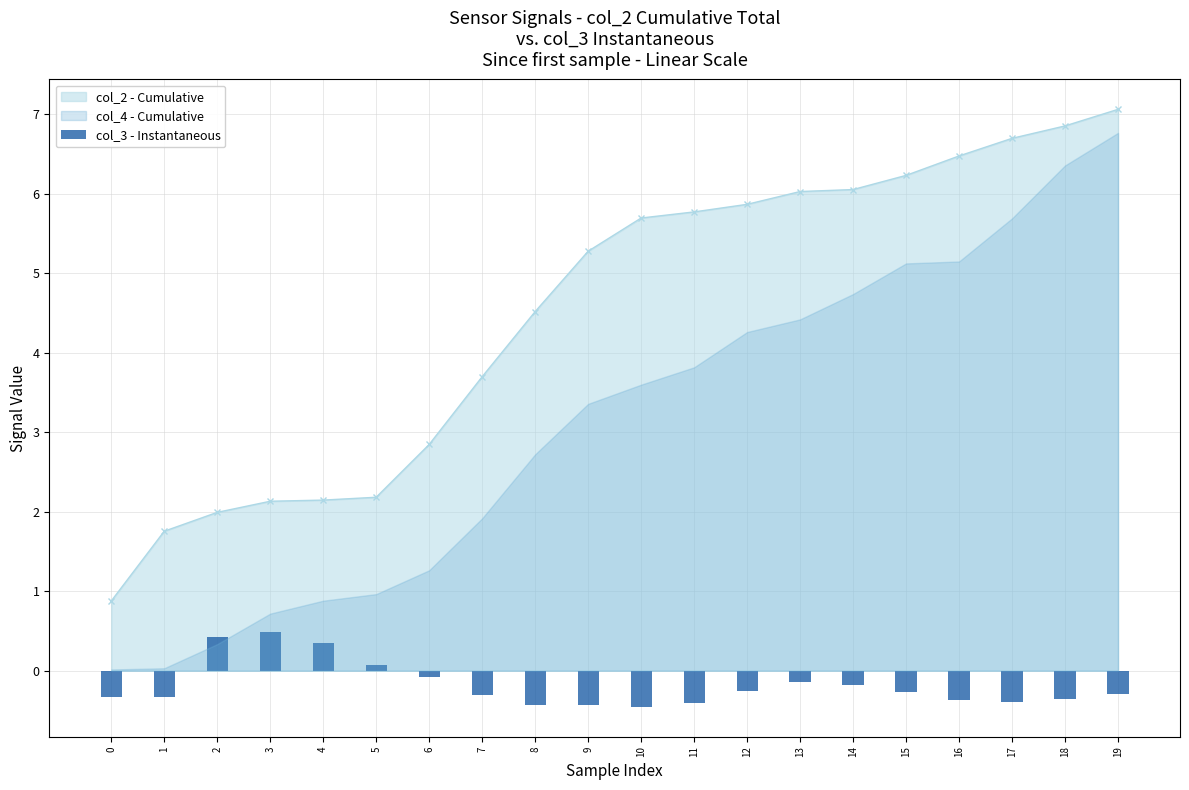

Which category has the lowest value across all series?

10